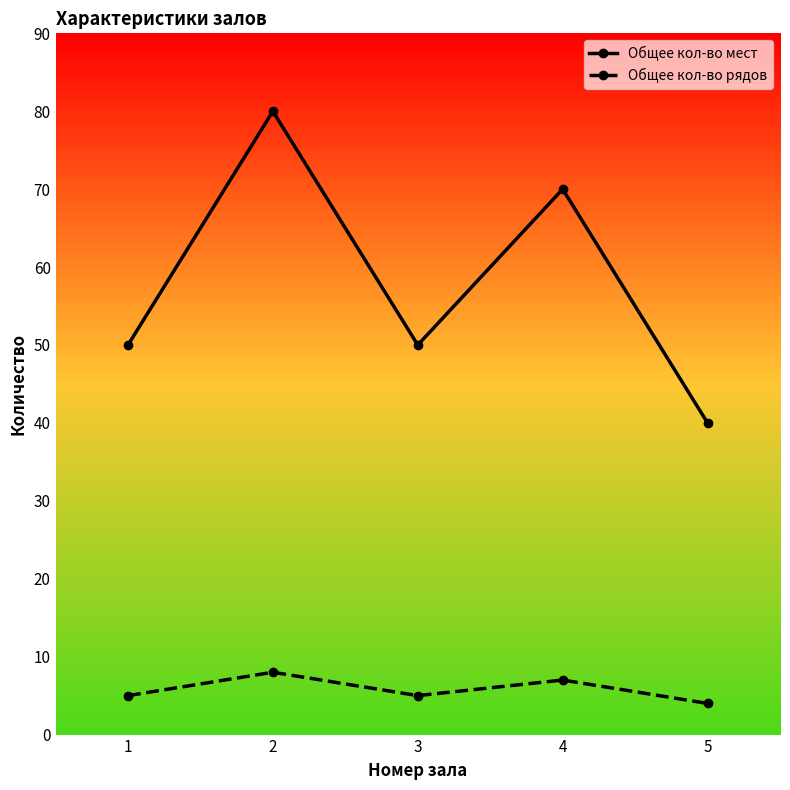

What is the difference between the highest and lowest values at 2?

72